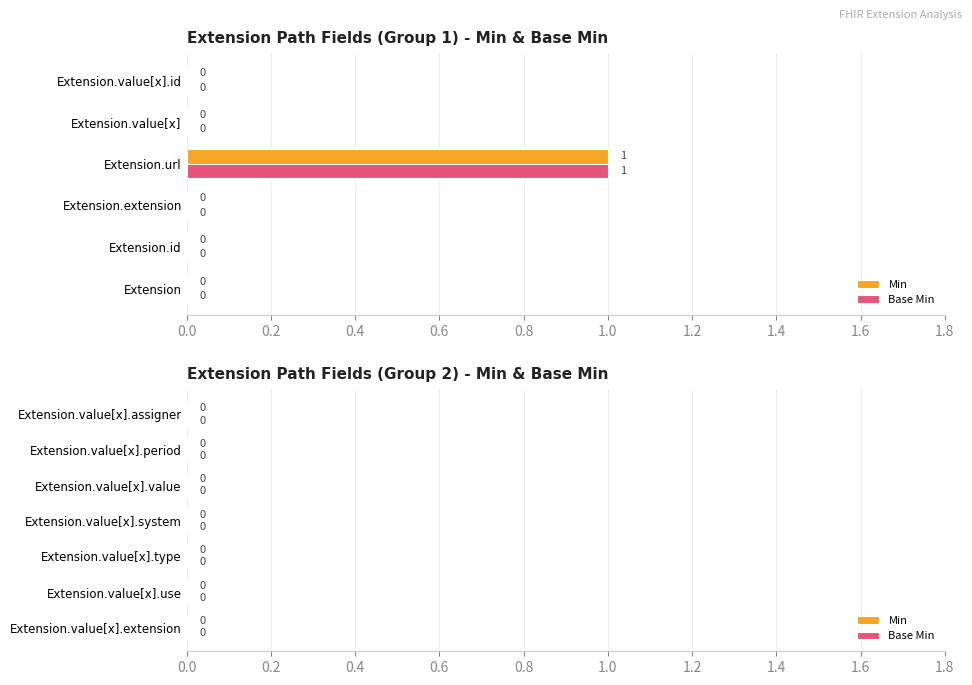

At which label does Min reach its peak?

Extension.url